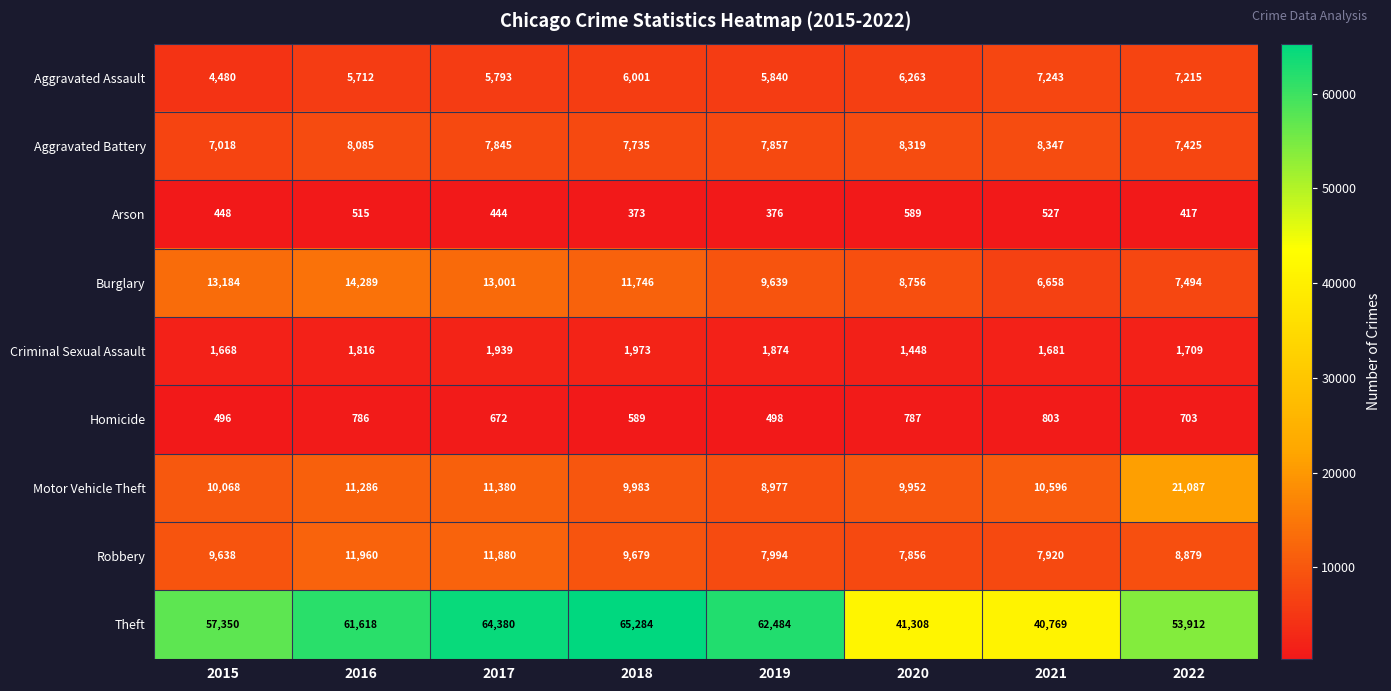

Which series has the largest range (max minus min)?

Theft